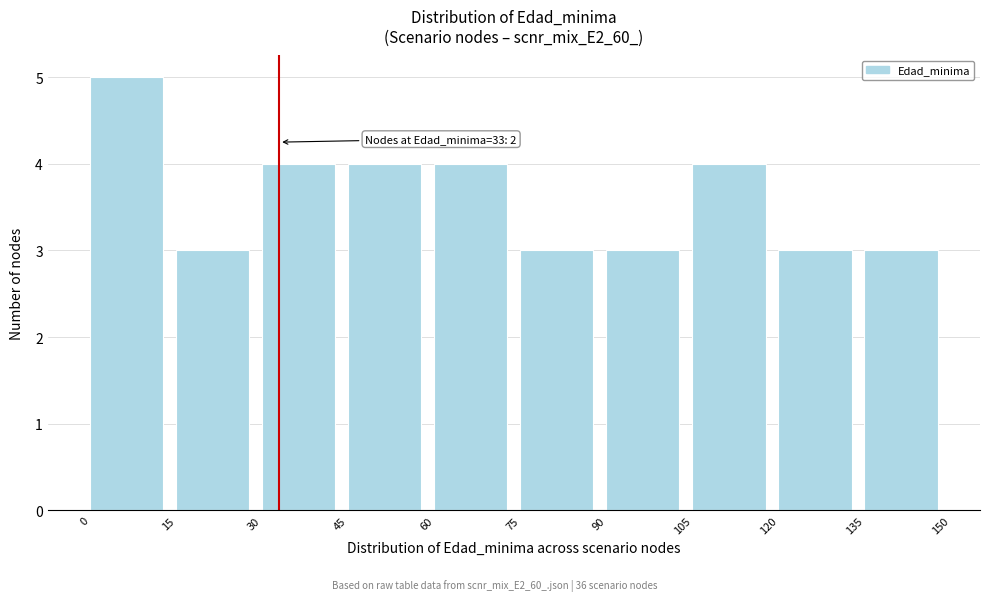

Over which range of the x-axis is the bar tallest?

0 to 15